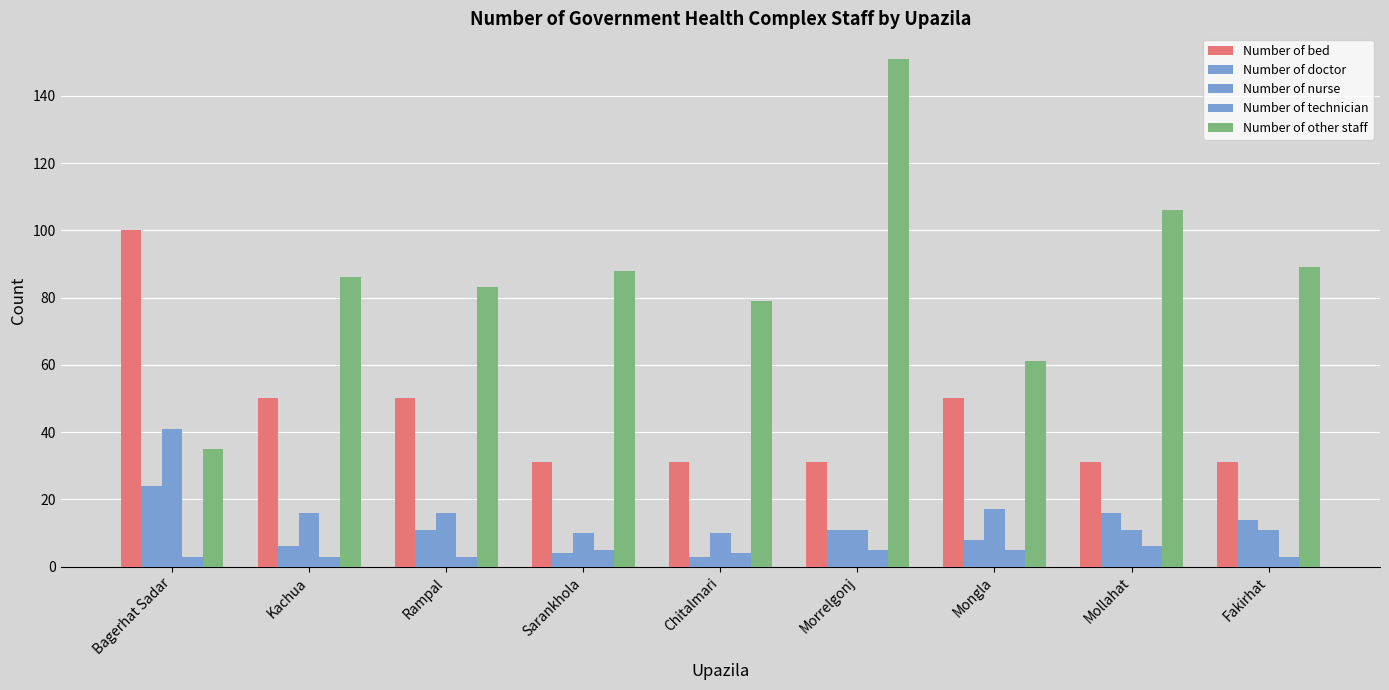

How many groups of bars are there?

9